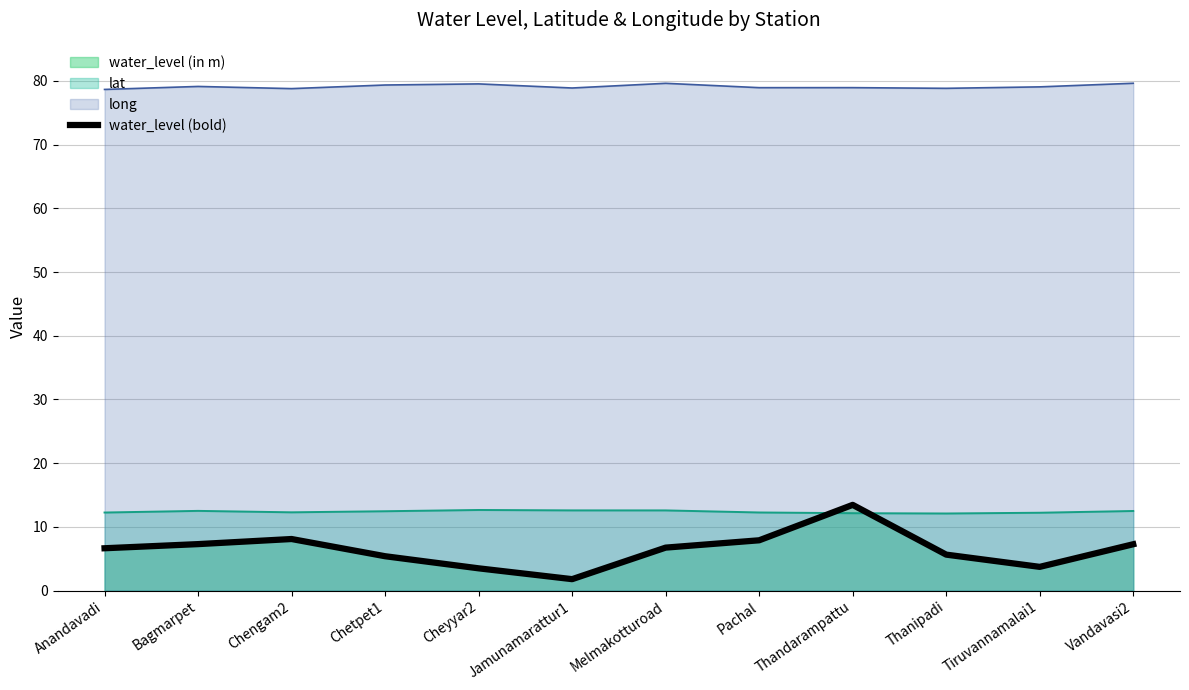

Where is the first local maximum?

Chengam2